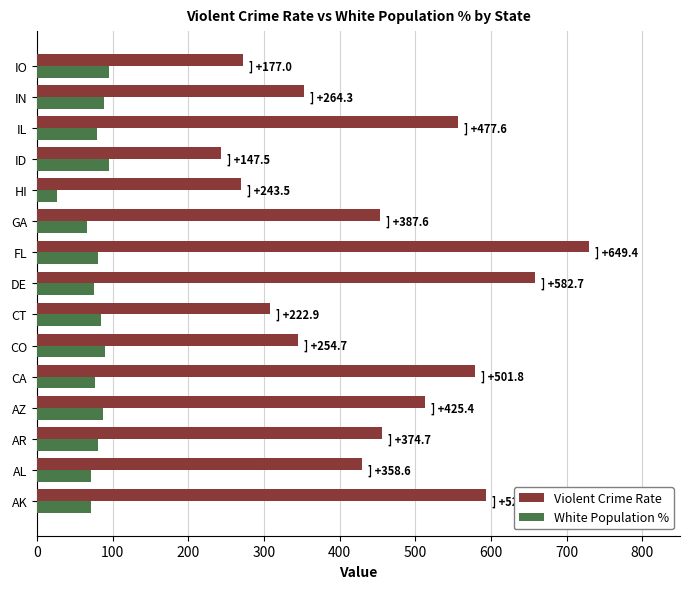

How many values in the White Population % series are below 80?

7